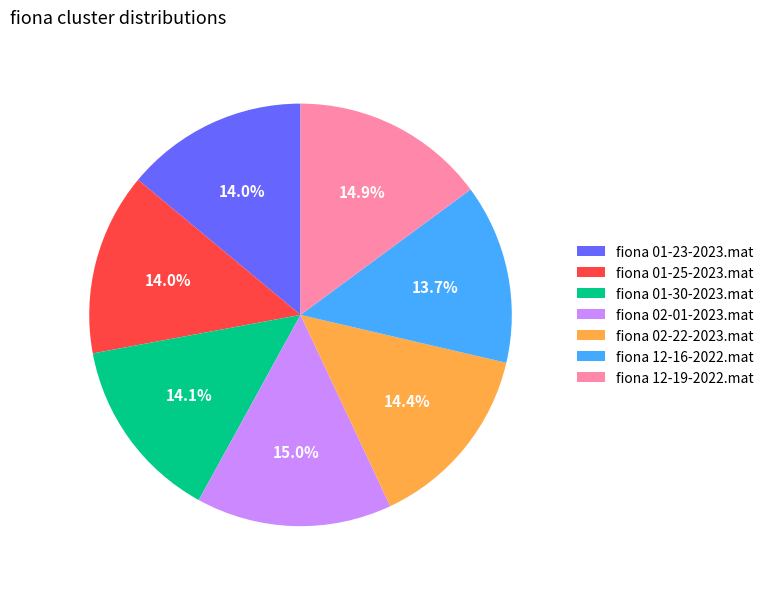

Is fiona 01-23-2023.mat the majority of the pie?

No